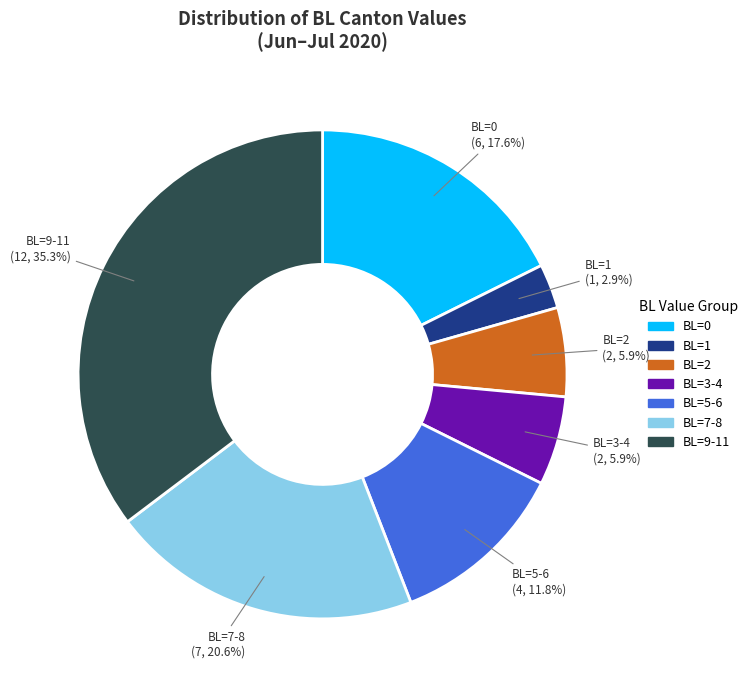

Does any single category account for the majority?

No